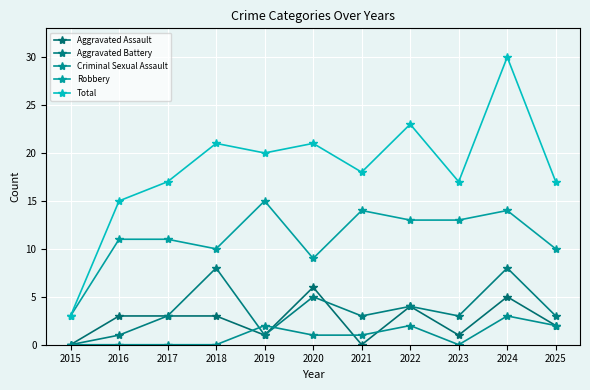

What is the value of the Aggravated Assault point at the 4th from the left?

3